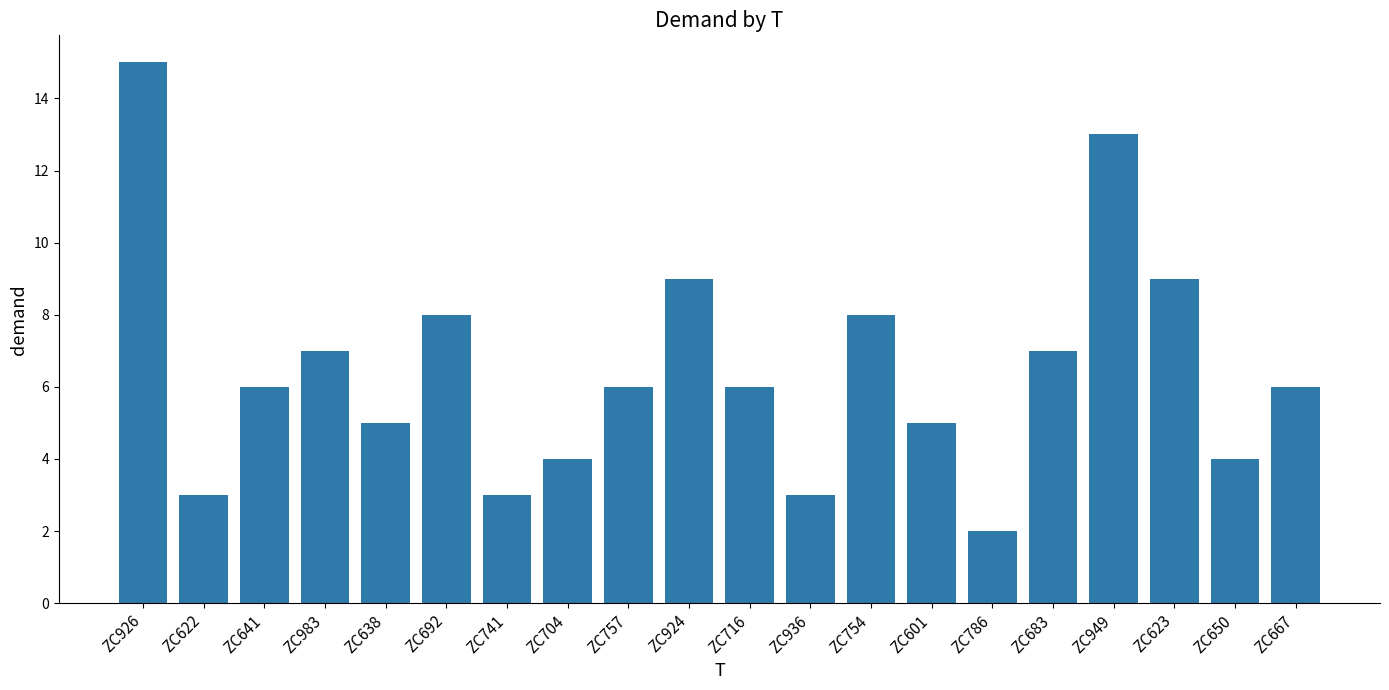

What is the smallest value displayed?

2